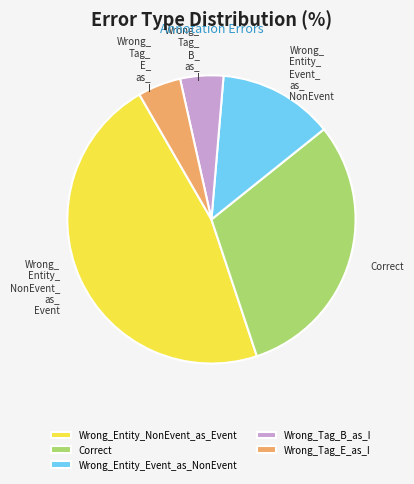

What is the ratio of the value at Wrong_Entity_NonEvent_as_Event to the value at Wrong_Tag_B_as_I?

9.7